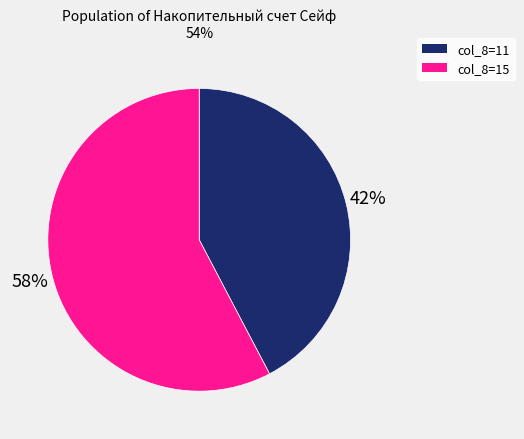

To the nearest percent, what is the average slice percentage?

50%